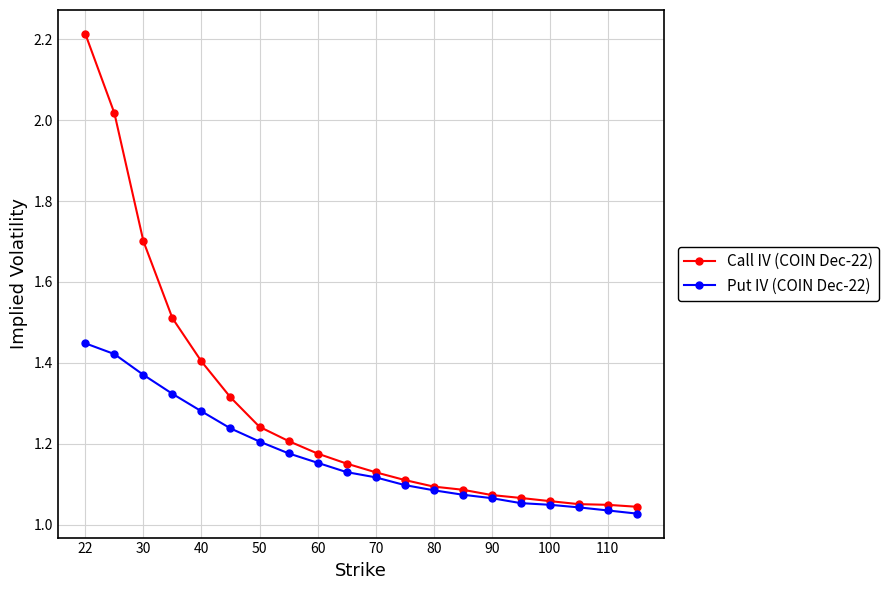

Which series has the largest total across all categories?

Call IV (COIN Dec-22)